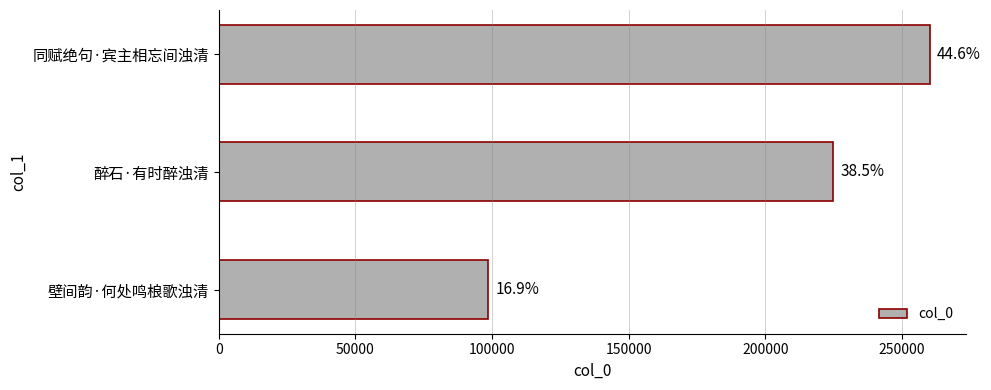

Does the chart contain stacked bars?

No